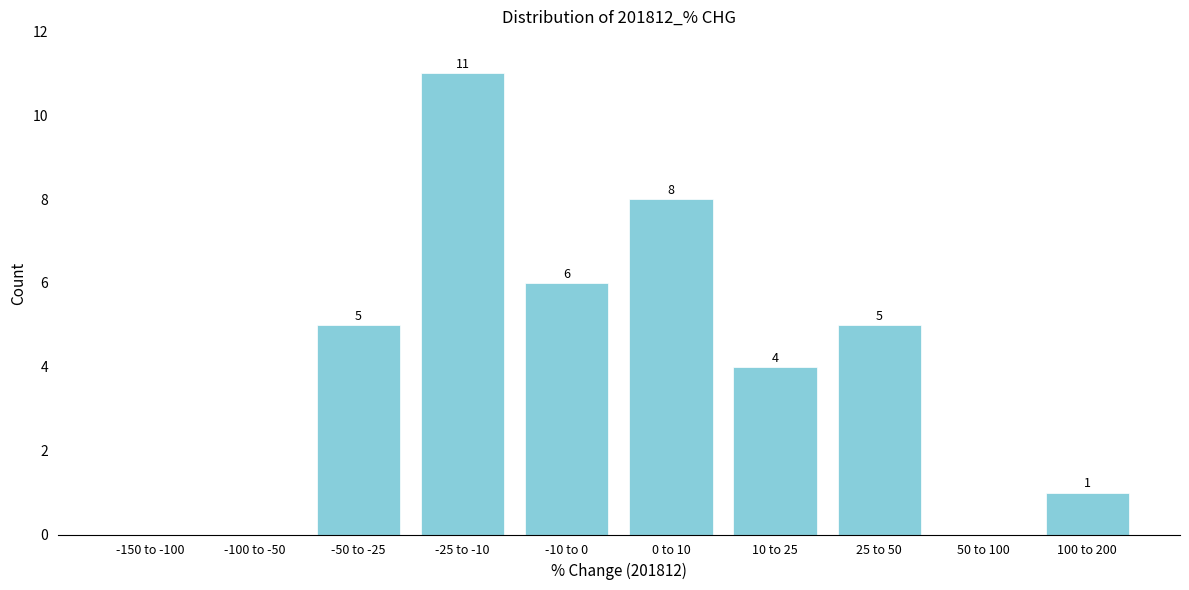

Reading left to right, extract all data points from this chart.

-150 to -100=0	-100 to -50=0	-50 to -25=5	-25 to -10=11	-10 to 0=6	0 to 10=8	10 to 25=4	25 to 50=5	50 to 100=0	100 to 200=1